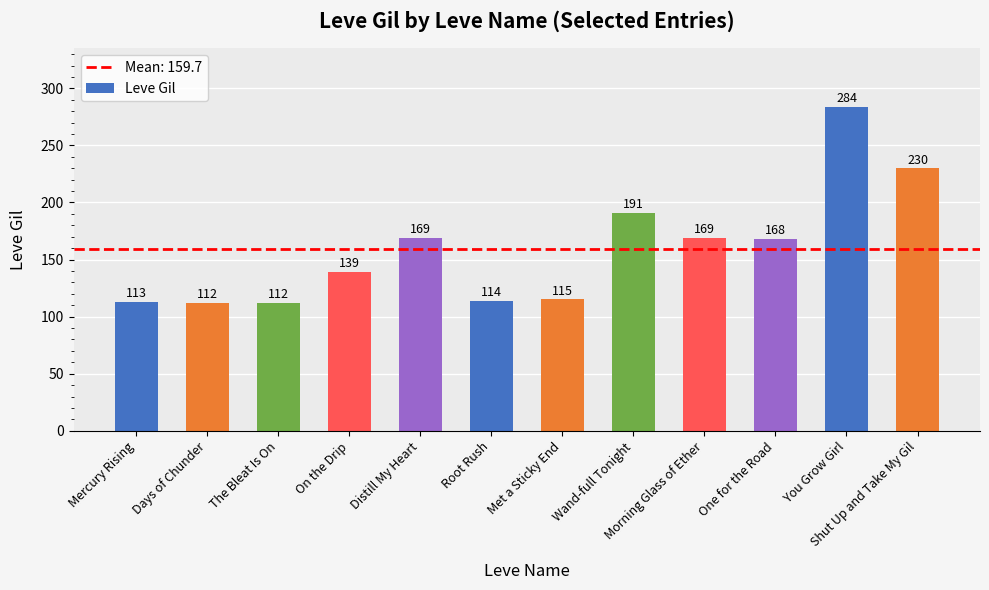

What is the label of the 12th bar from the left?

Shut Up and Take My Gil